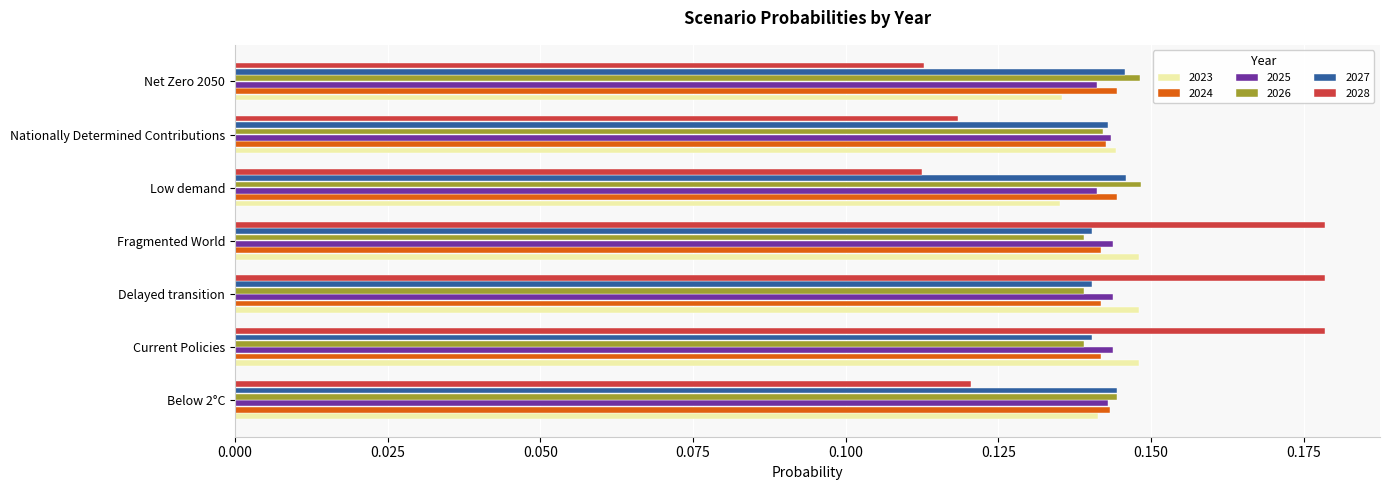

Between Current Policies and Nationally Determined Contributions, which series saw the biggest shift?

2028